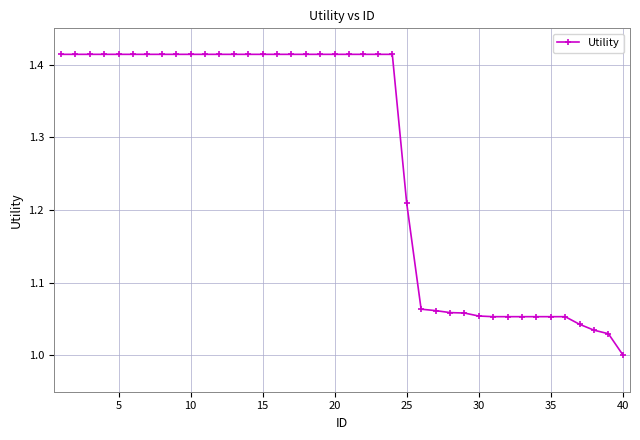

What is the difference between the maximum and minimum values?

0.4